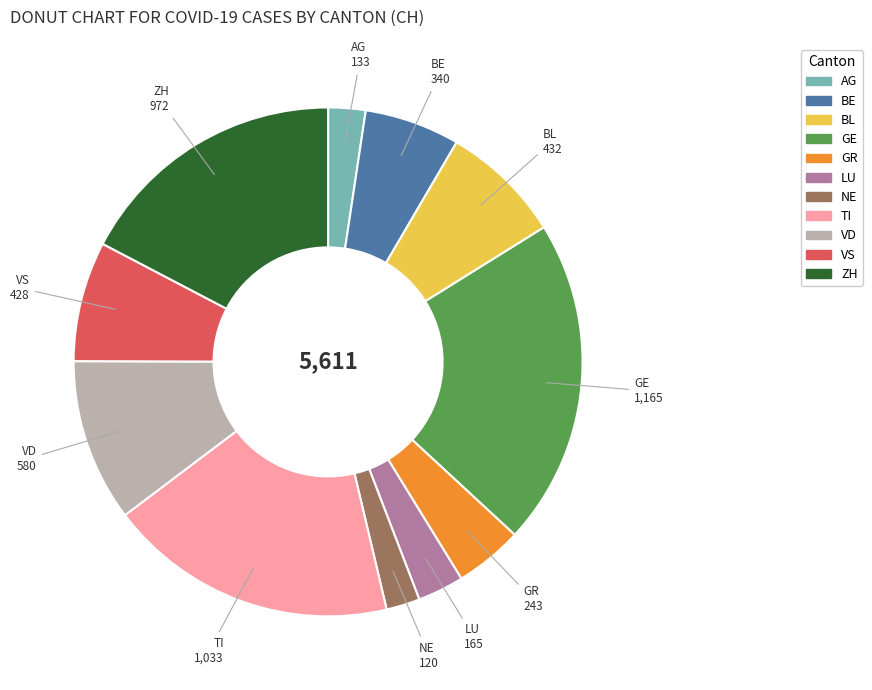

Does any single category account for the majority?

No